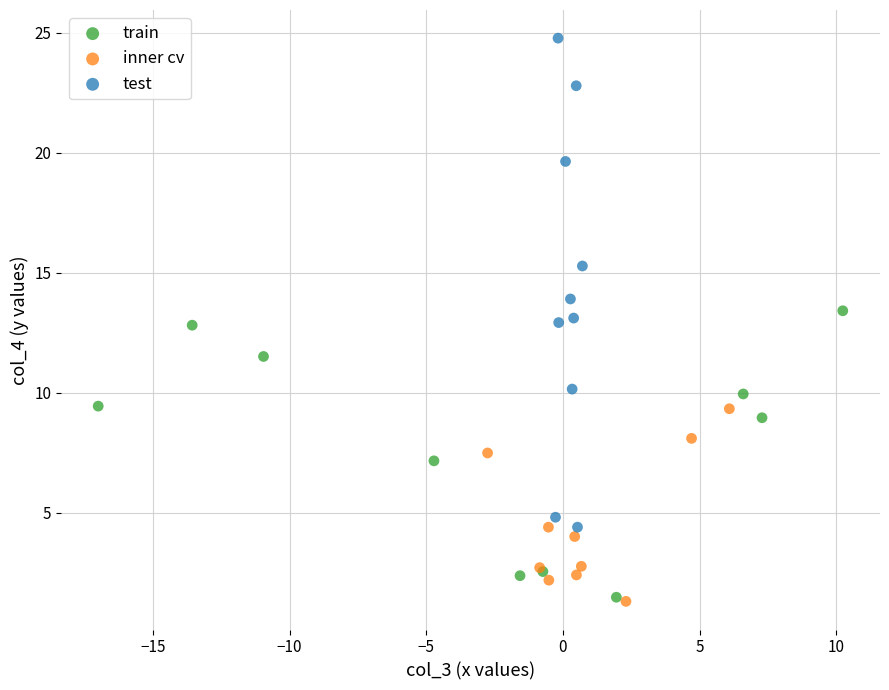

Which series has the largest Y range (max minus min)?

test